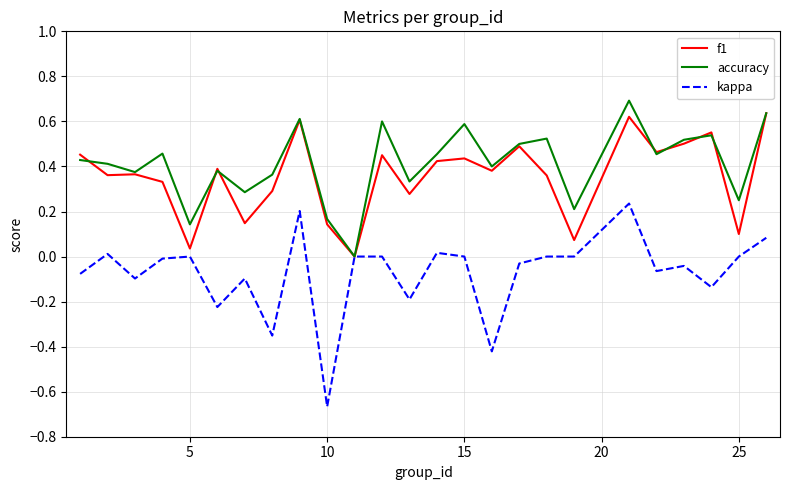

Which series has the widest spread of values?

kappa